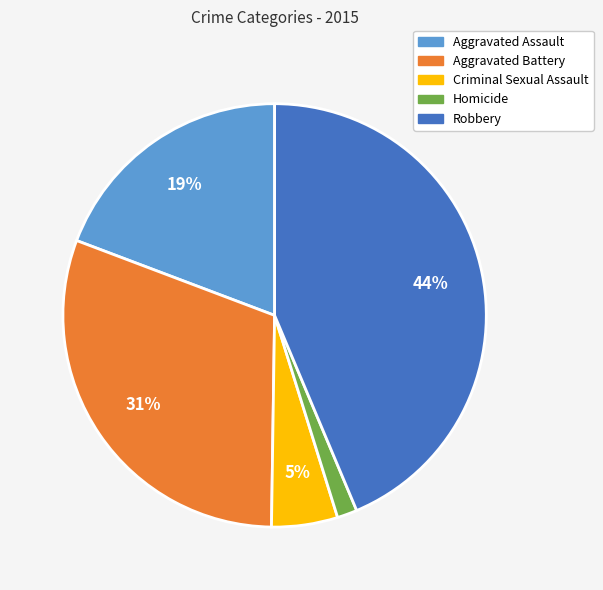

How many slices are in this pie chart?

5